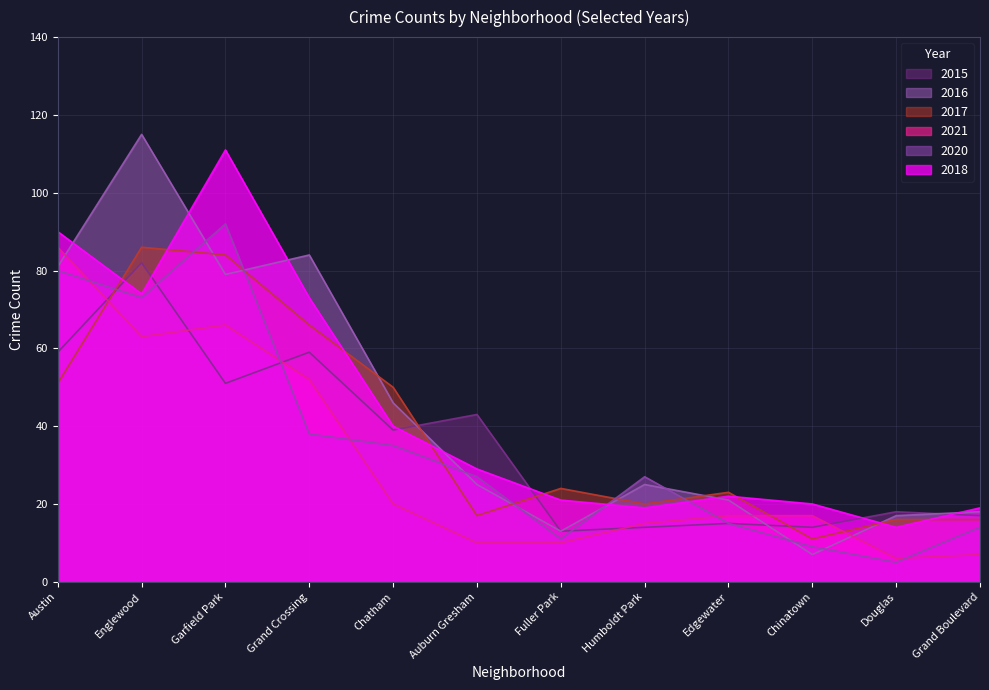

What is the difference between the second highest and minimum values in the 2016 series?

77